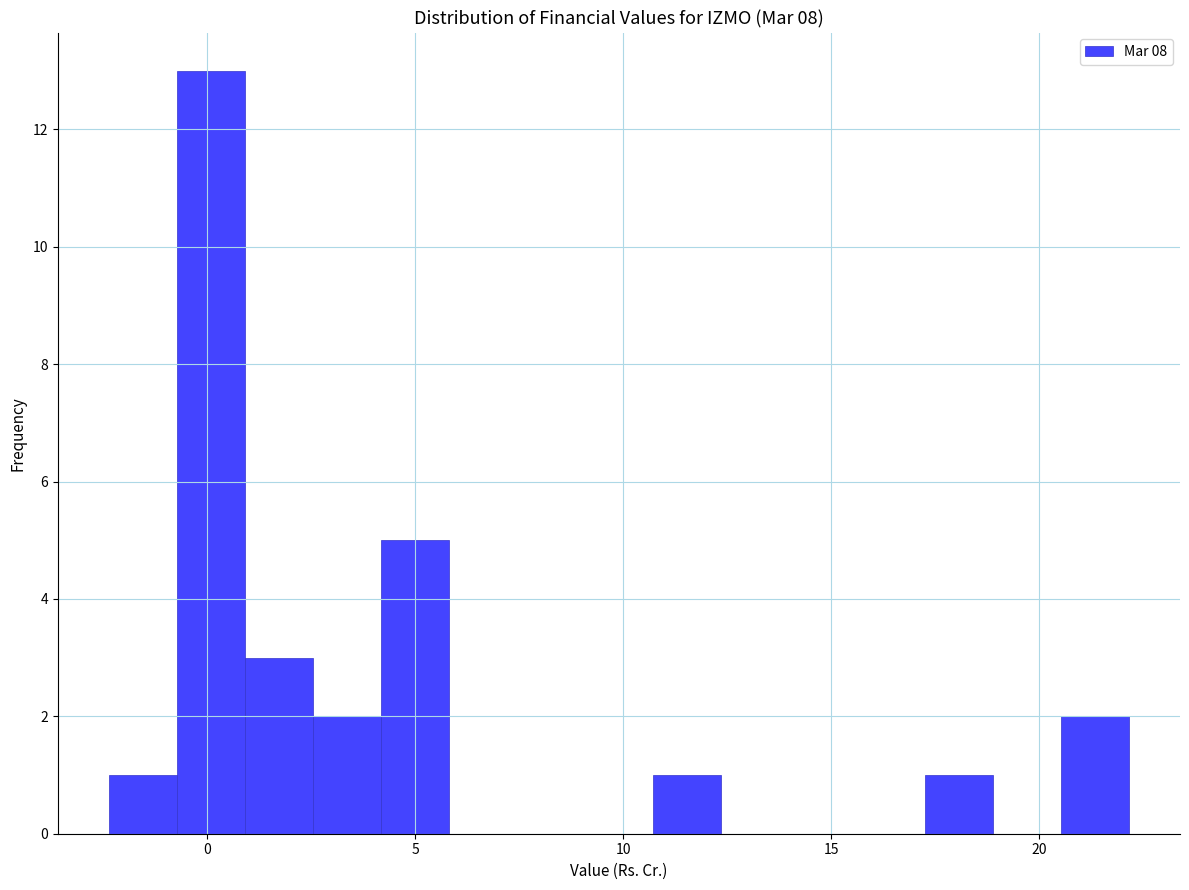

Read against the x-axis, roughly where is the centre of the tallest bar?

0.0